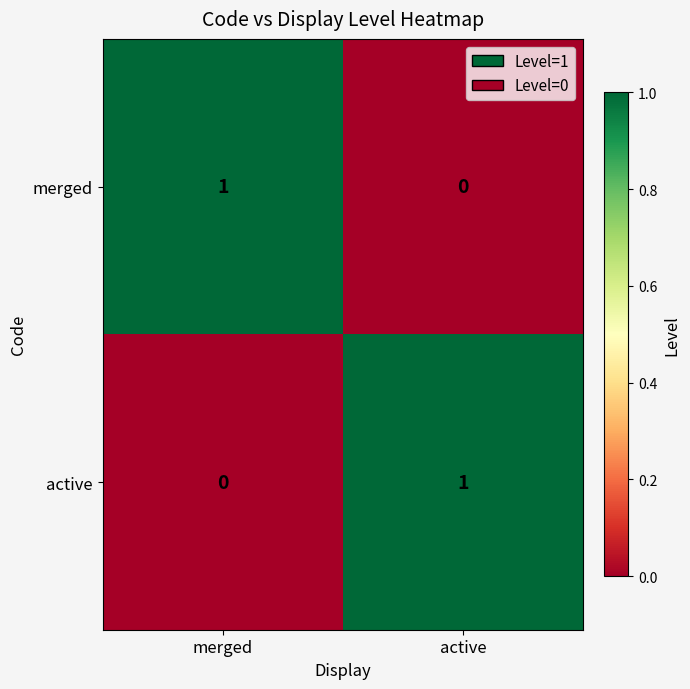

Reading left to right, extract all data points from this chart.

merged: 1	0
active: 0	1